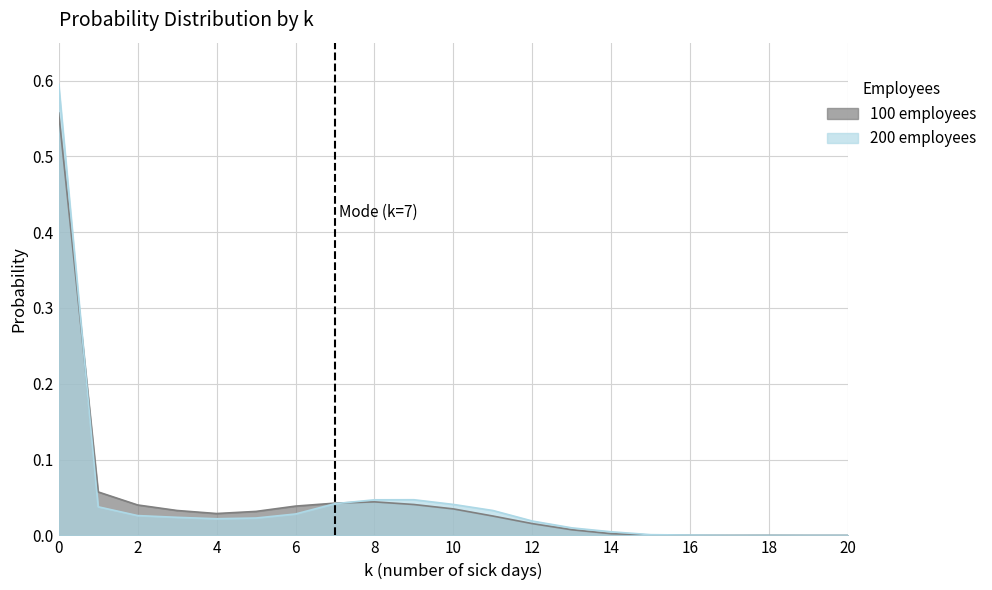

Which series changed the most between 6.0 and 11.0?

100 employees